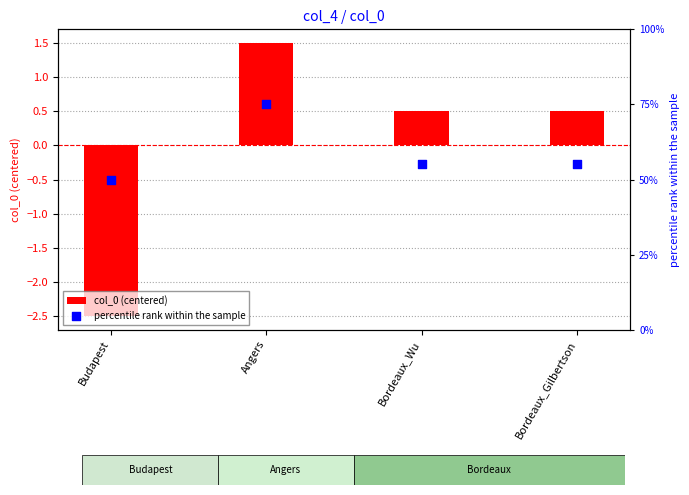

Which series has the largest total across all categories?

percentile rank within the sample